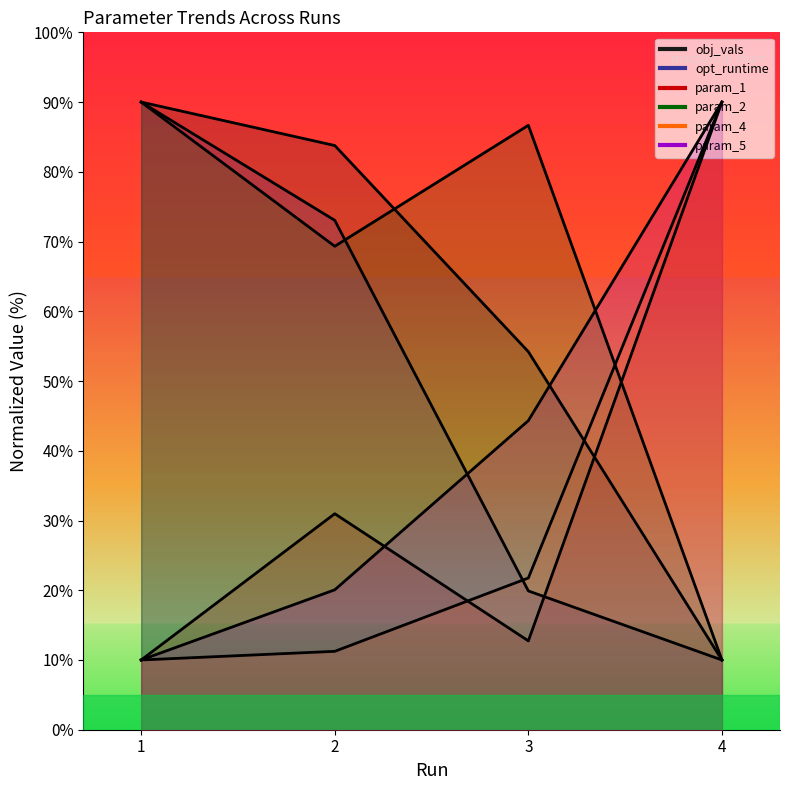

What is the minimum value for param_2?

10.0